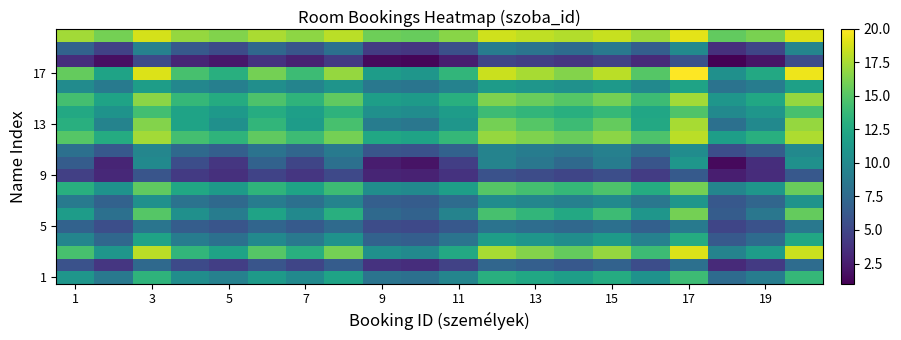

Count the number of data series in this chart.

20